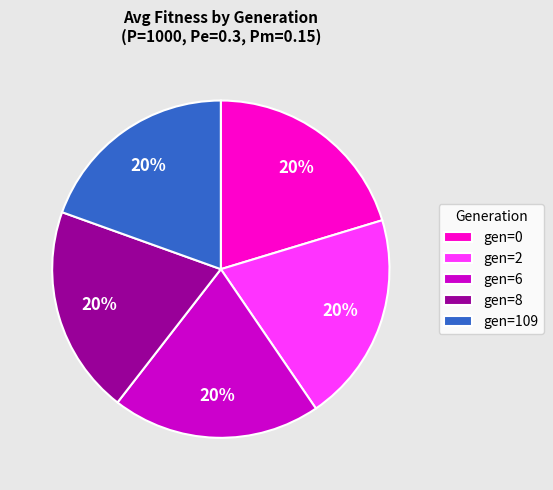

To the nearest percent, what portion does gen=2 represent?

20%